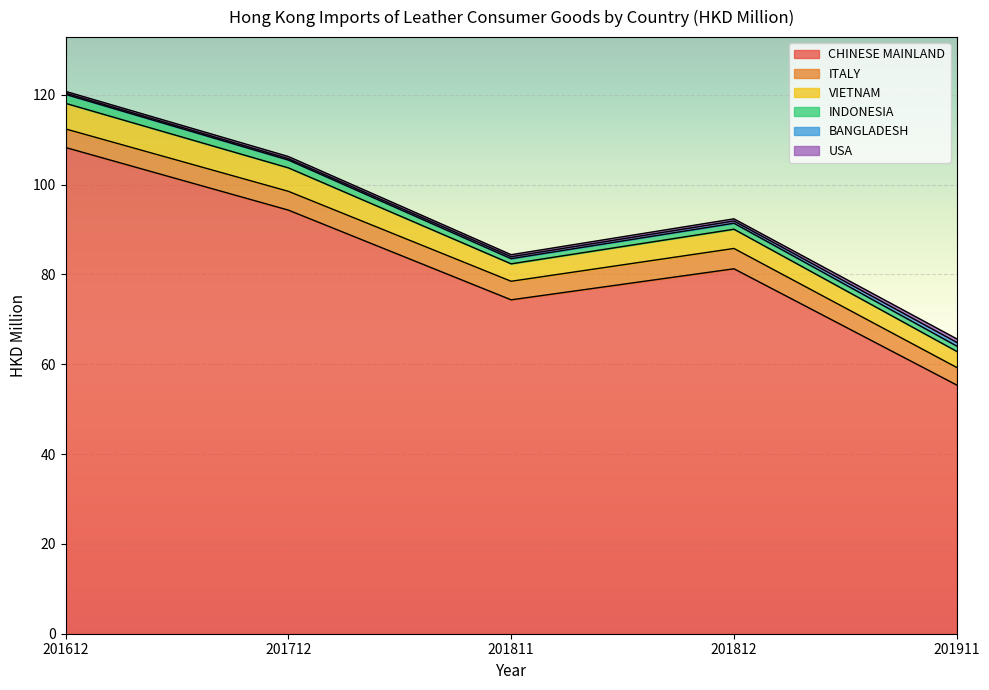

How many interior local peaks does the USA series have?

1